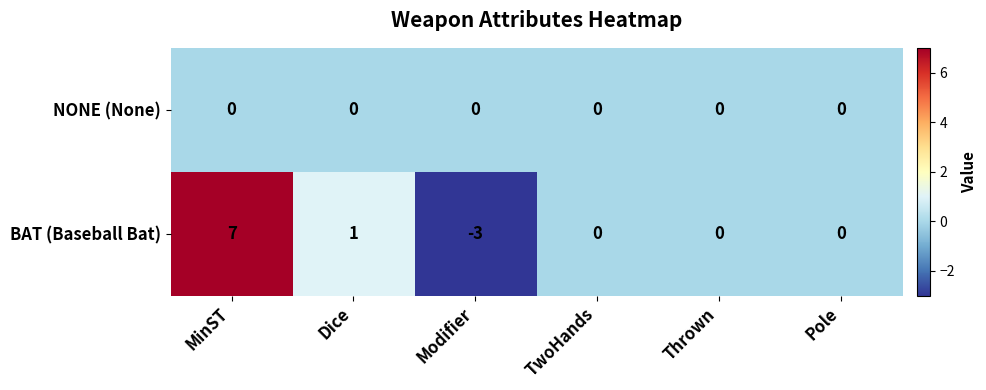

Which category has the lowest value in the BAT (Baseball Bat) series?

Modifier